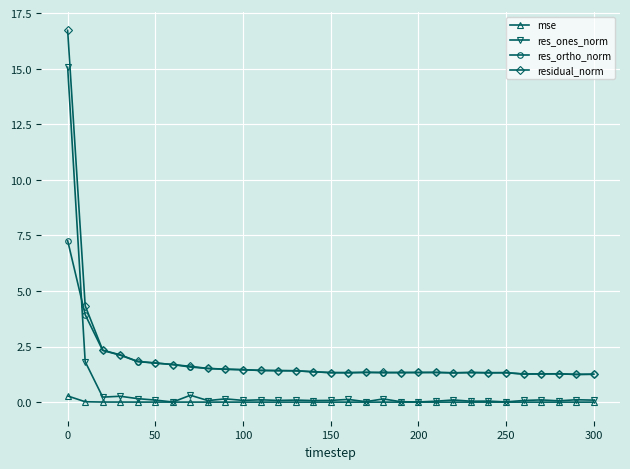

How many lines are shown in the chart?

4